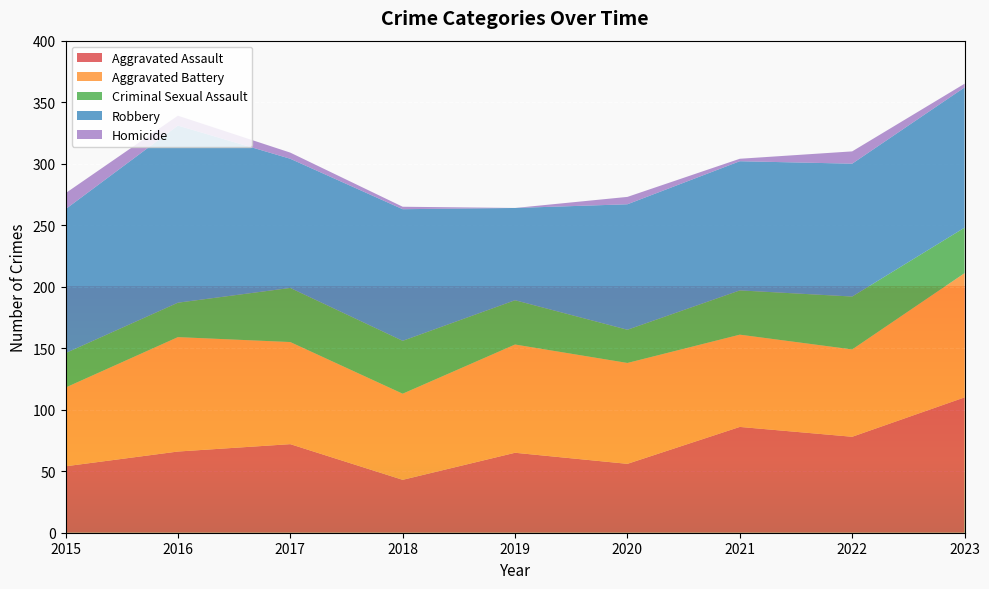

Reading right to left, list all the values displayed in this chart.

Aggravated Assault: 2023=110	2022=78	2021=86	2020=56	2019=65	2018=43	2017=72	2016=66	2015=54
Aggravated Battery: 2023=101	2022=71	2021=75	2020=82	2019=88	2018=70	2017=83	2016=93	2015=64
Criminal Sexual Assault: 2023=37	2022=43	2021=36	2020=27	2019=36	2018=43	2017=44	2016=28	2015=28
Robbery: 2023=114	2022=108	2021=105	2020=102	2019=75	2018=107	2017=105	2016=144	2015=117
Homicide: 2023=3	2022=10	2021=2	2020=6	2019=0	2018=2	2017=5	2016=8	2015=13